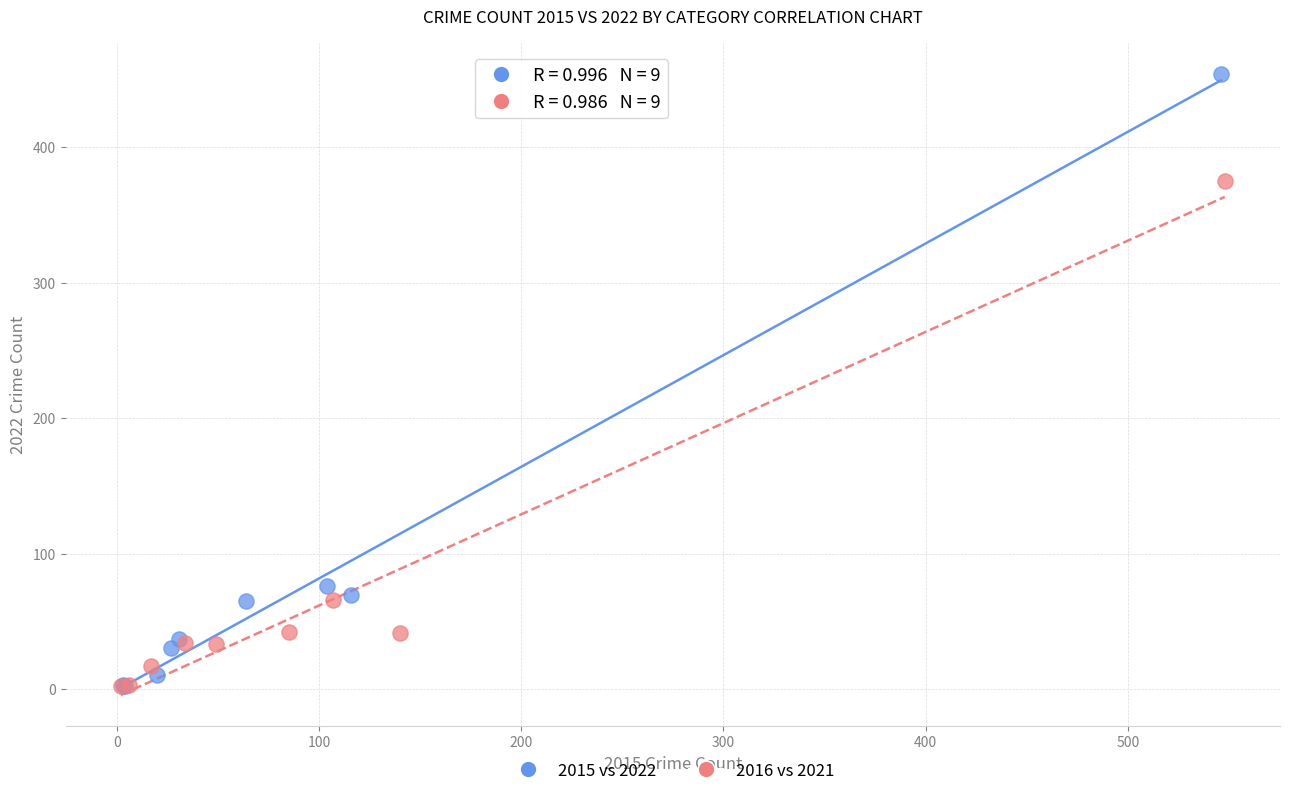

What are all the series names shown in the legend?

2015 vs 2022, 2016 vs 2021